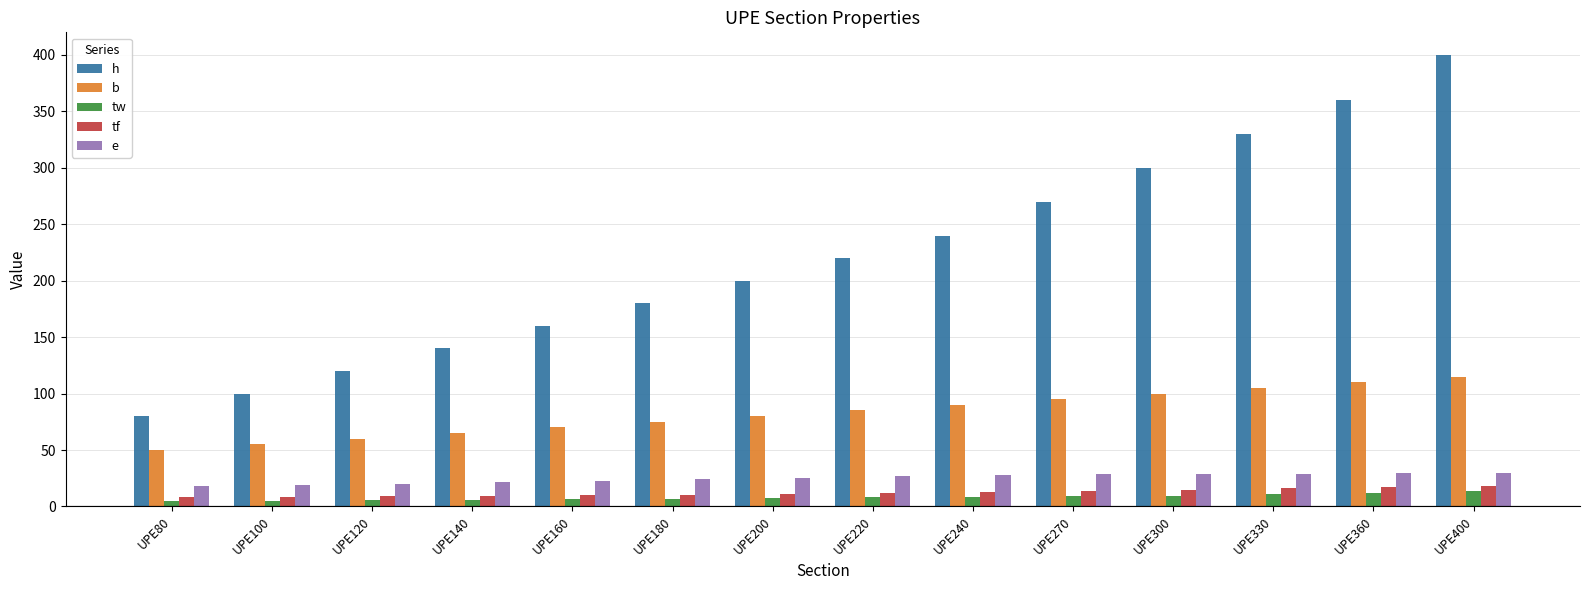

Which series has the largest total across all categories?

h